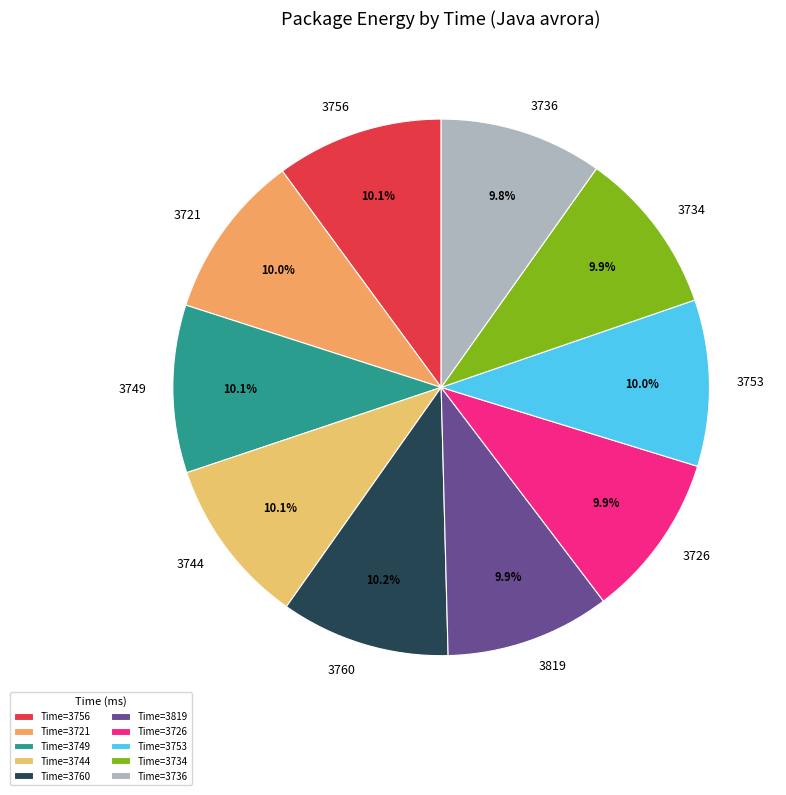

Which slice is the largest?

3760